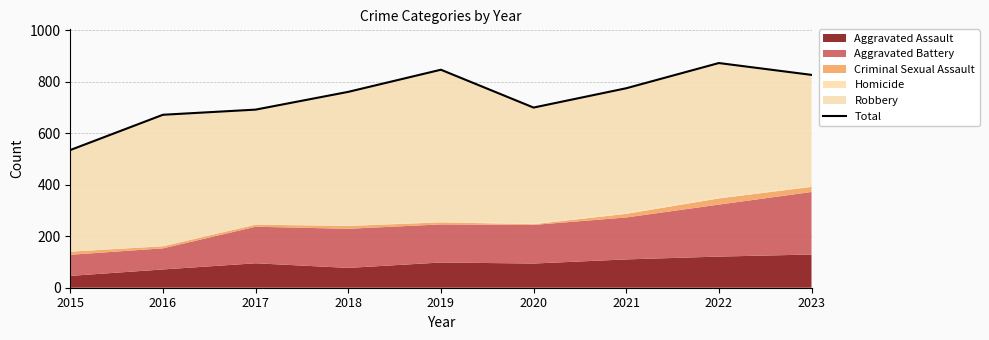

Which category has the lowest value across all series?

2015